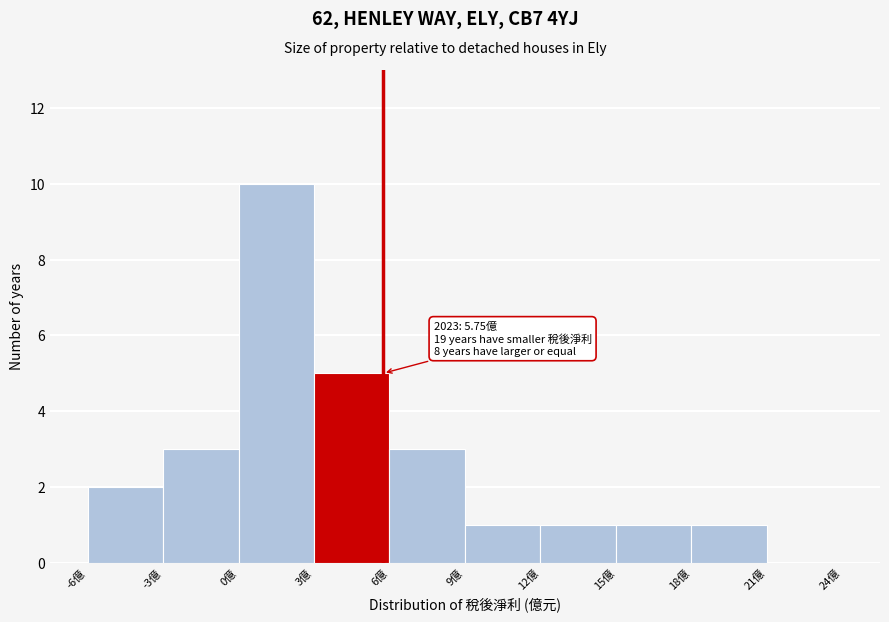

Over which range of the x-axis is the bar tallest?

0 to 3